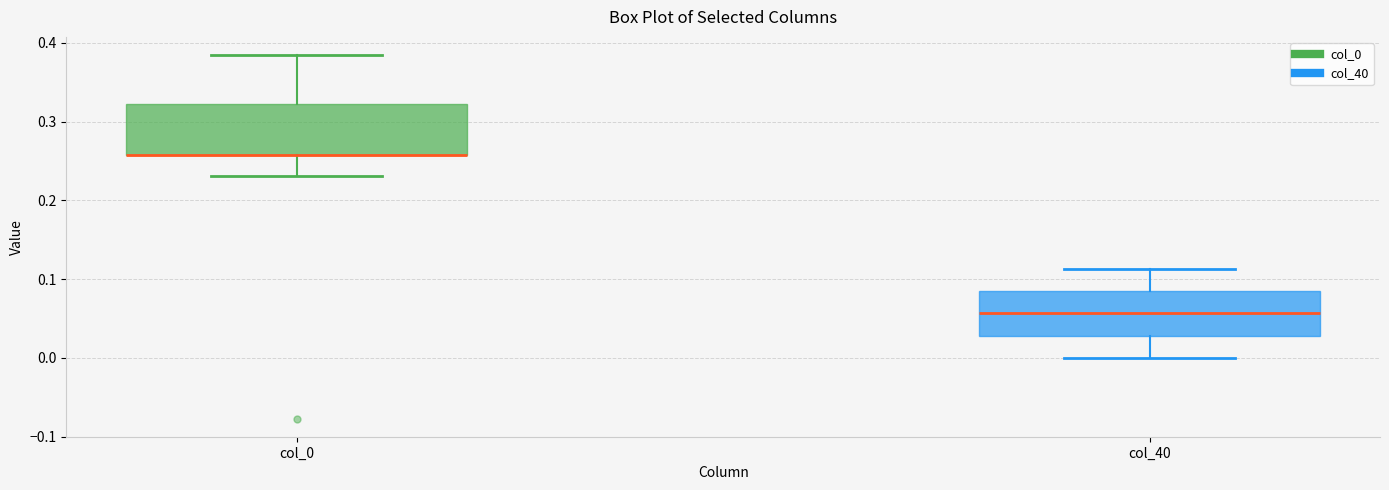

Where is the lower edge of the box for col_0 on the y-axis? The values are not printed on the chart, so give them approximately, as read against the axis.

0.26